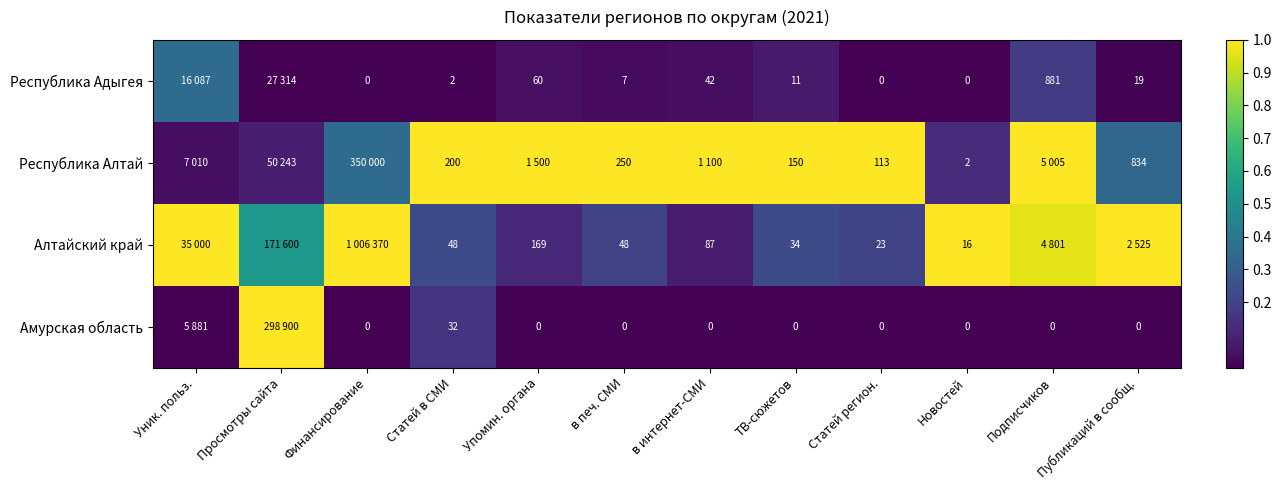

How many categories are shown in the chart?

12